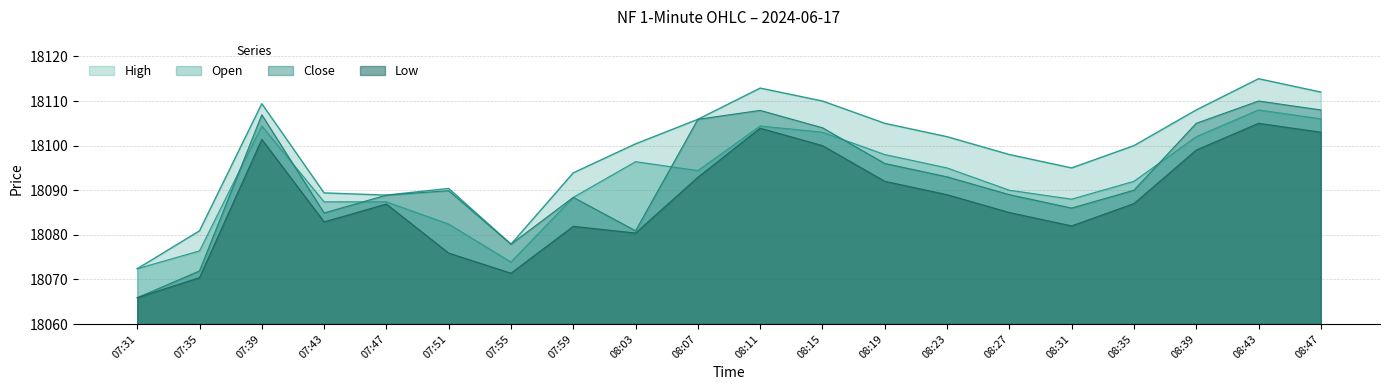

What is the average value of the Close series?

18092.5